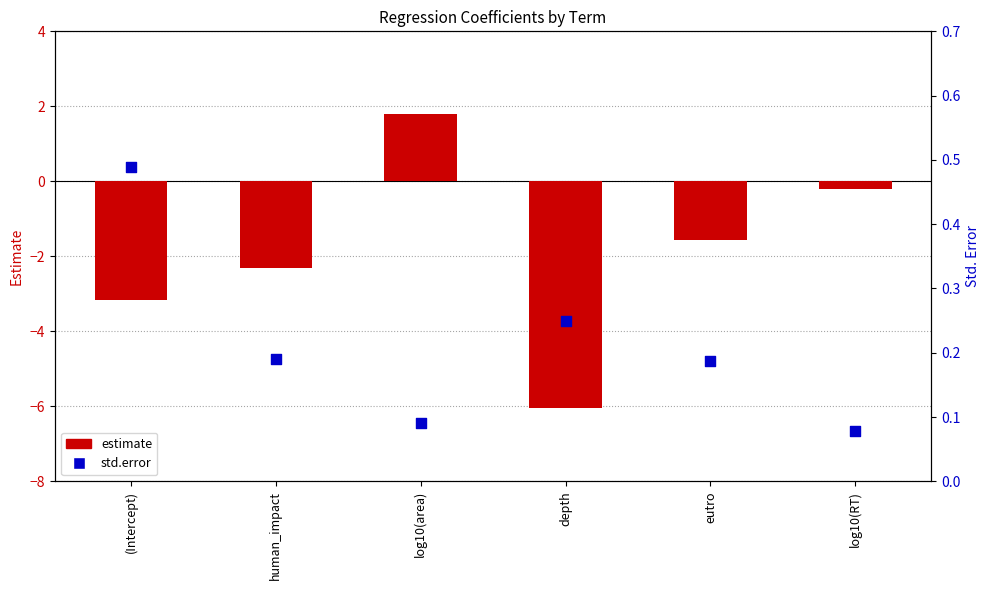

Which series reaches the minimum Y coordinate?

estimate